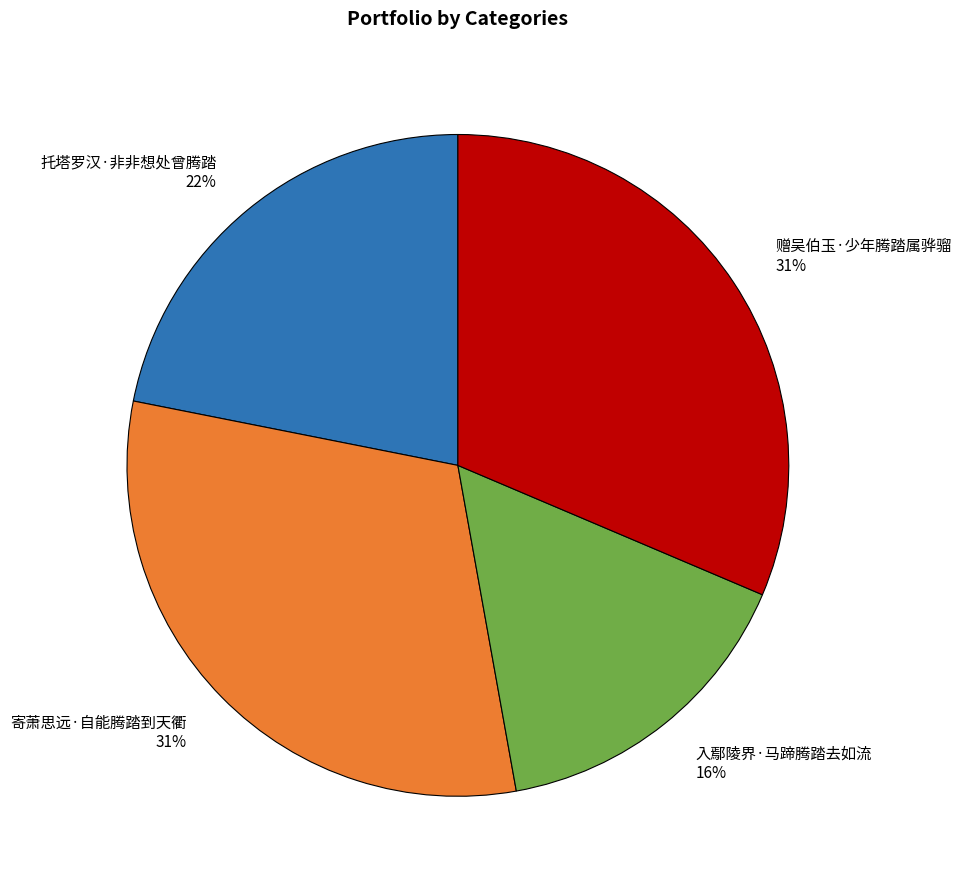

Is it true that 赠吴伯玉·少年腾踏属骅骝 is 31% of the pie?

True